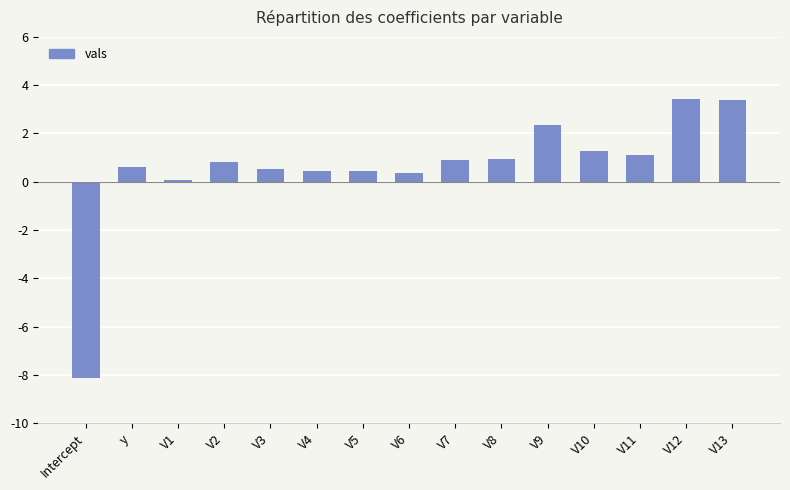

At which label does the data first exceed 0?

y